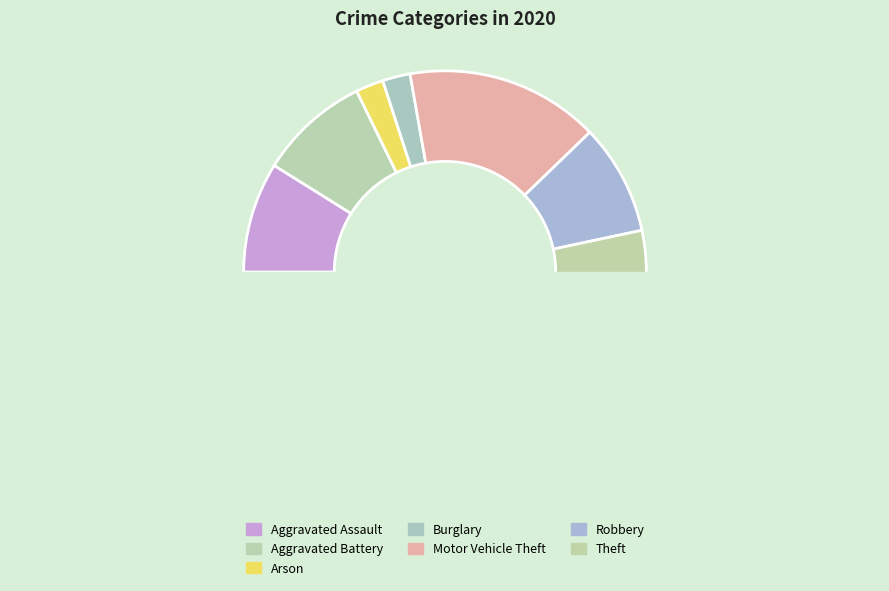

Is the sum of Robbery and Motor Vehicle Theft greater than half?

No